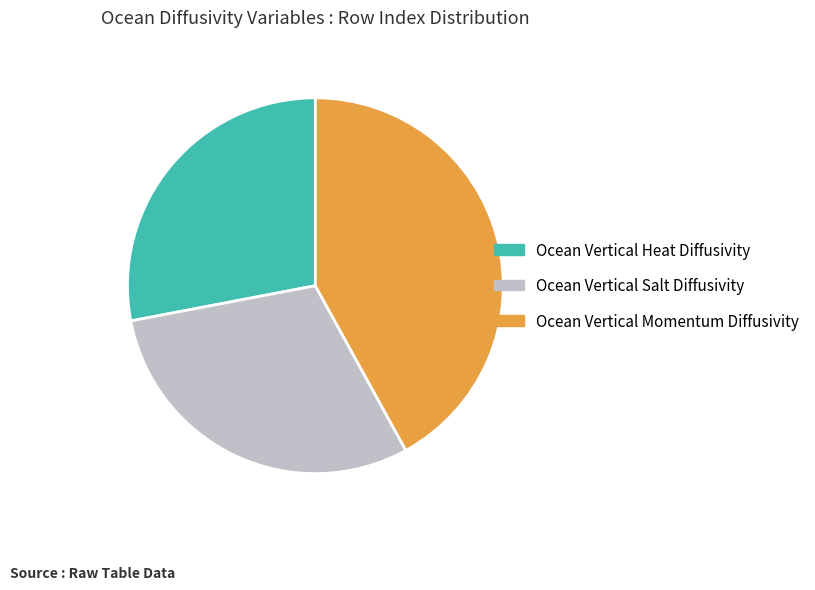

Which slice is the largest?

Ocean Vertical Momentum Diffusivity